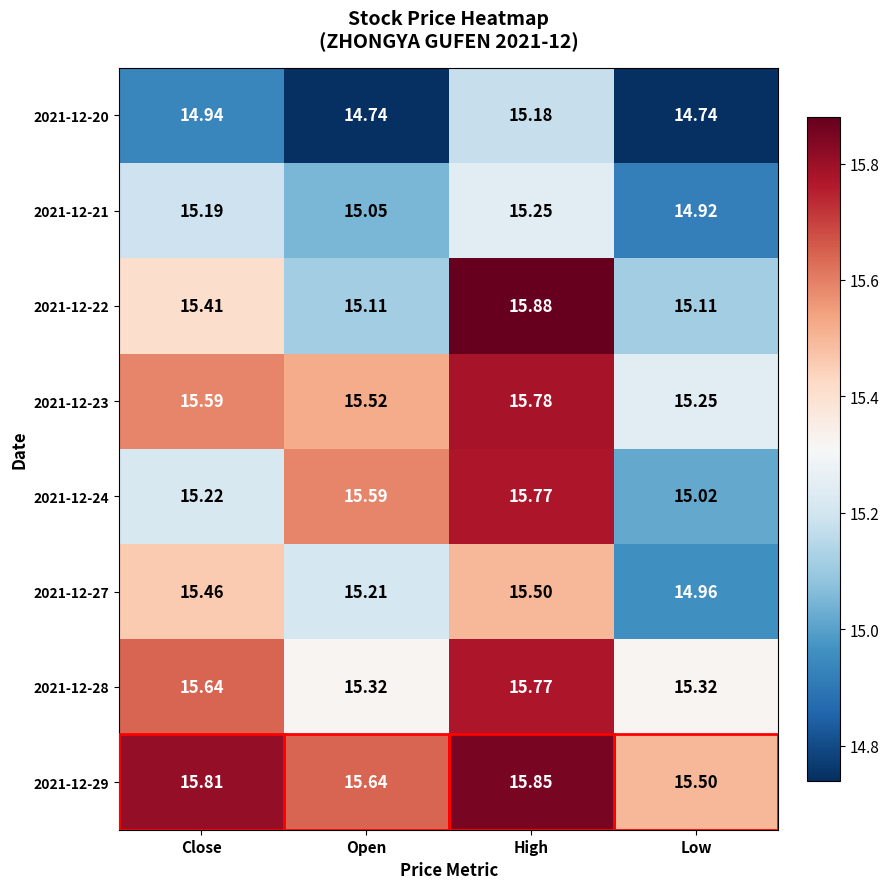

At how many categories does at least one series exceed 15?

4